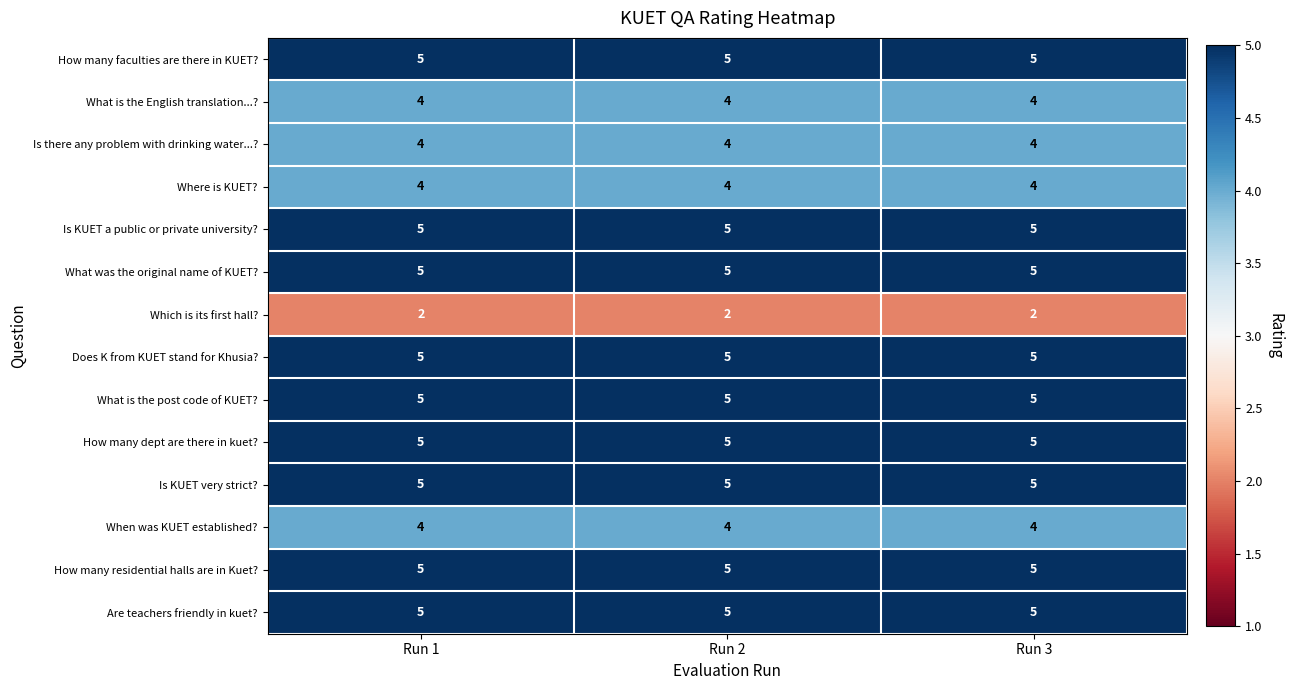

At how many categories does at least one series exceed 2?

3